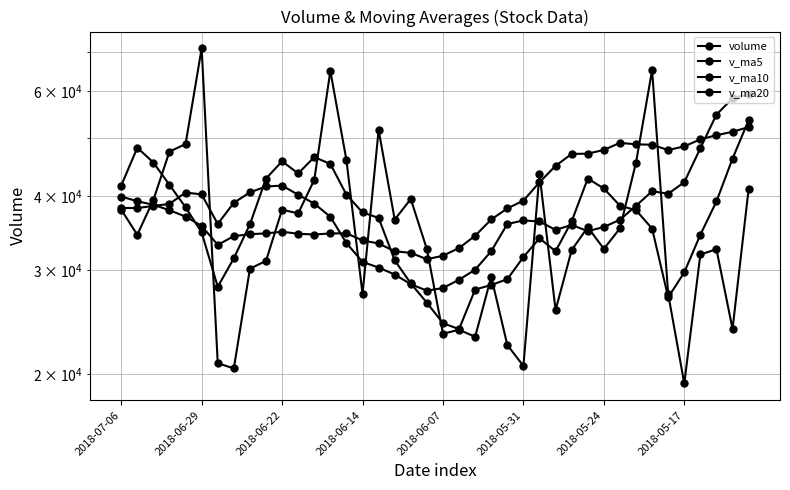

How many intersections are there between v_ma5 and volume?

12